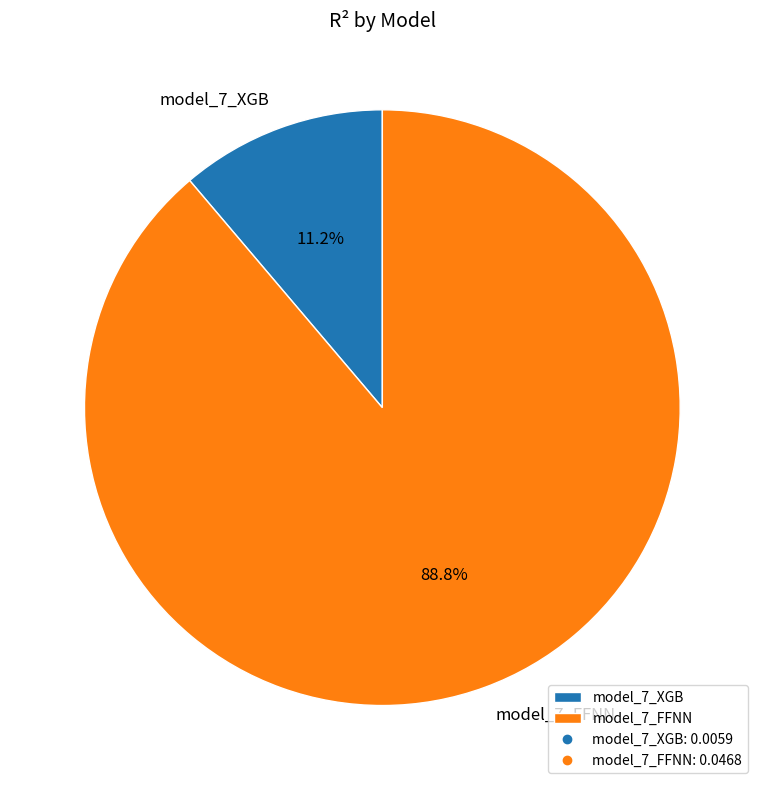

Does model_7_XGB account for over 50% of the chart?

No